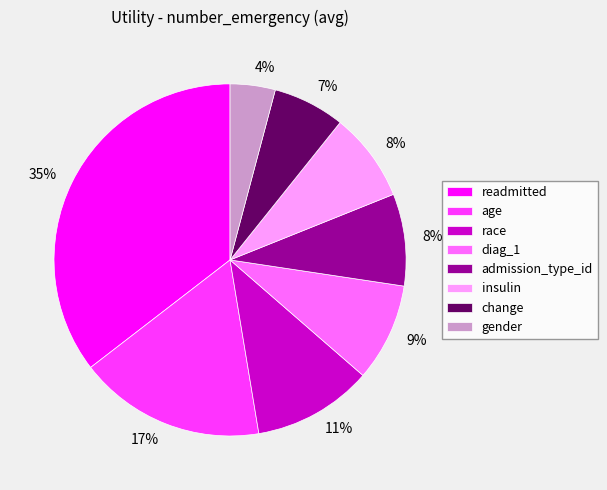

To the nearest percent, what is the difference between the largest and smallest slice percentages?

31%